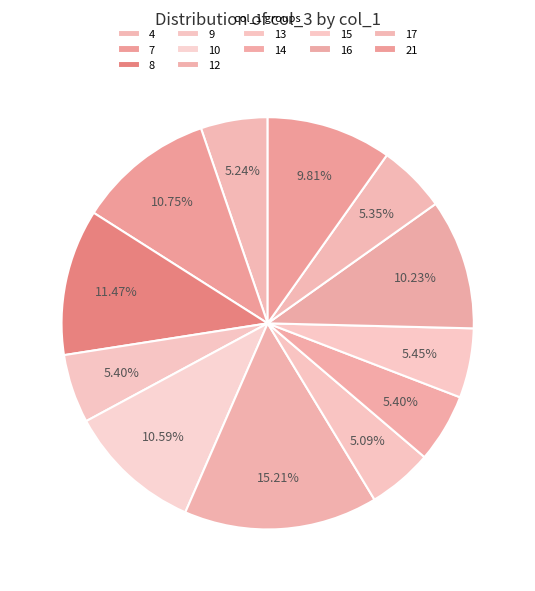

Which has a higher value, 7 or 13?

7